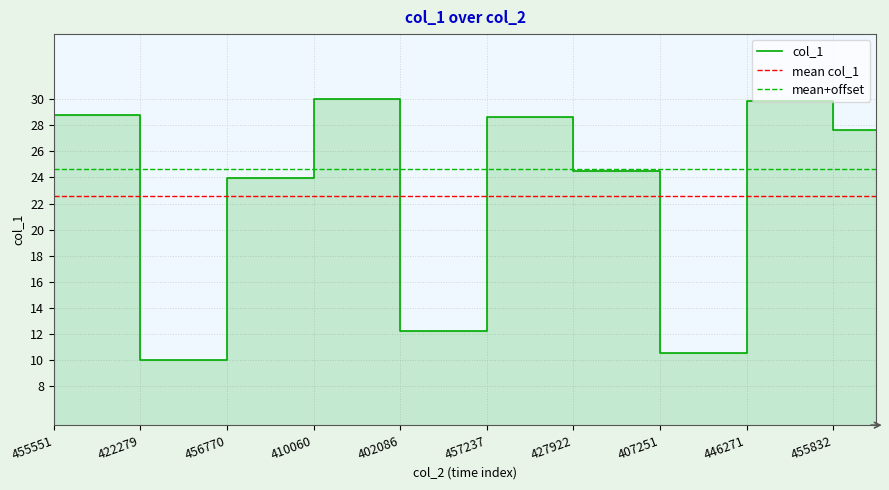

How many series are shown in this chart?

1